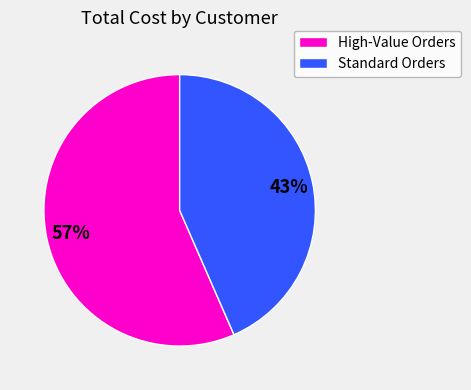

Is there a majority slice in this chart?

Yes